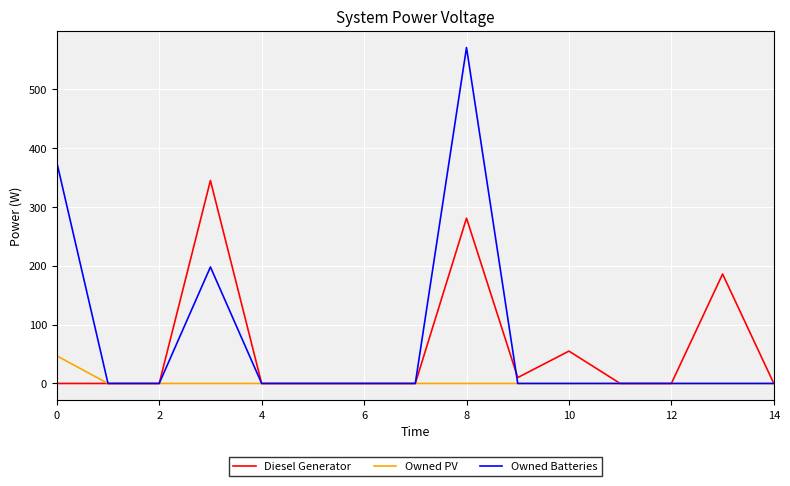

What are all the series names shown in the legend?

Diesel Generator, Owned PV, Owned Batteries